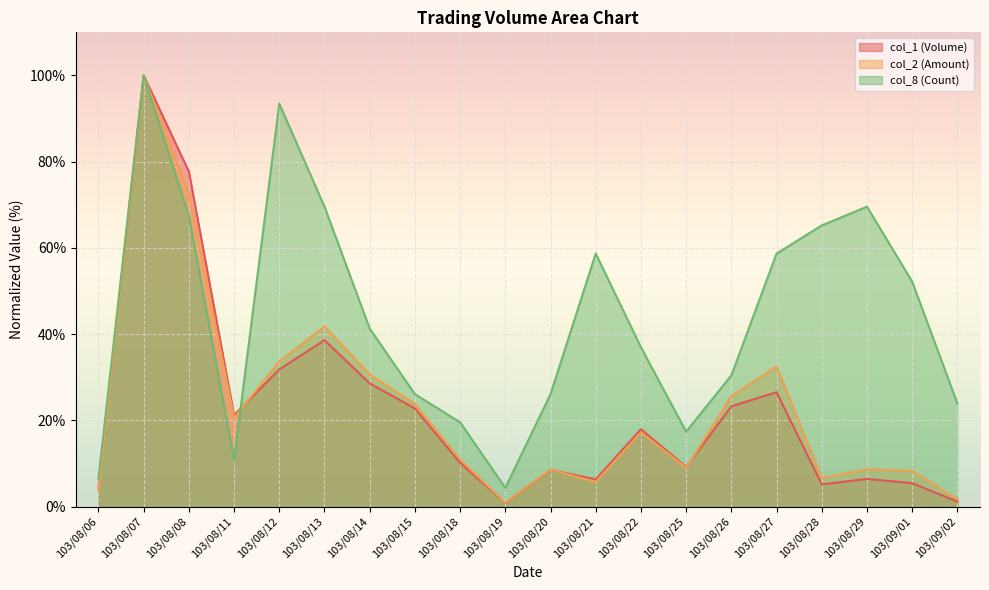

How many lines are shown in the chart?

3